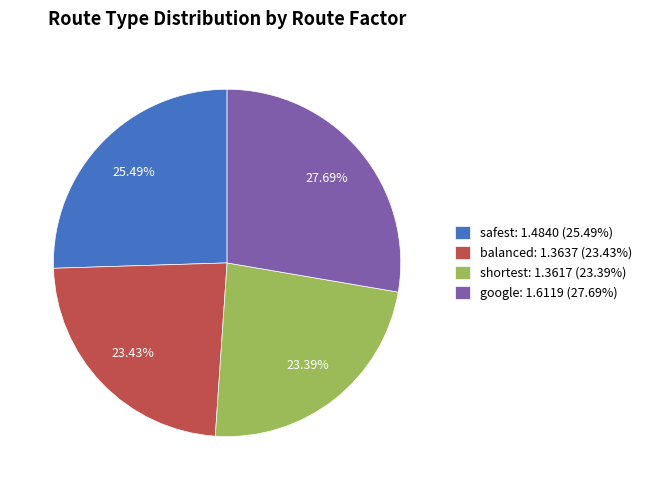

Which has a higher value, shortest: 1.3617 (23.39%) or safest: 1.4840 (25.49%)?

safest: 1.4840 (25.49%)